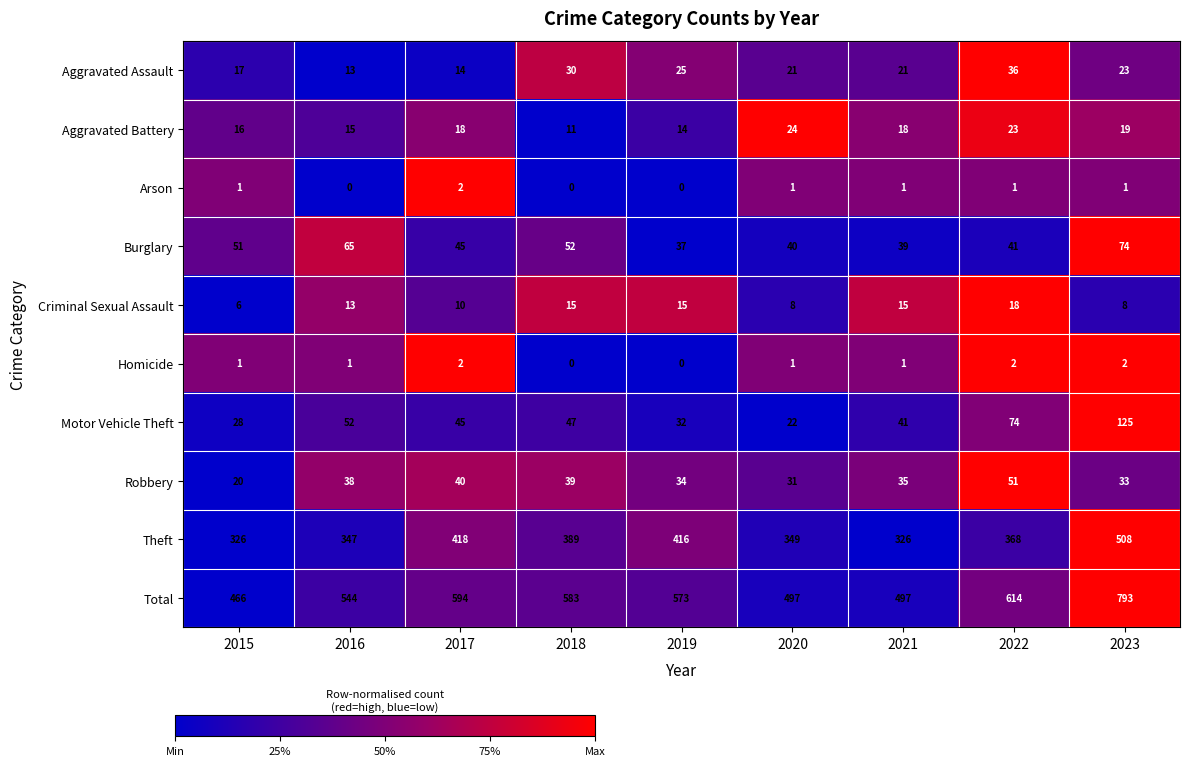

What is the sum of the Burglary values at 2017 and 2019?

82